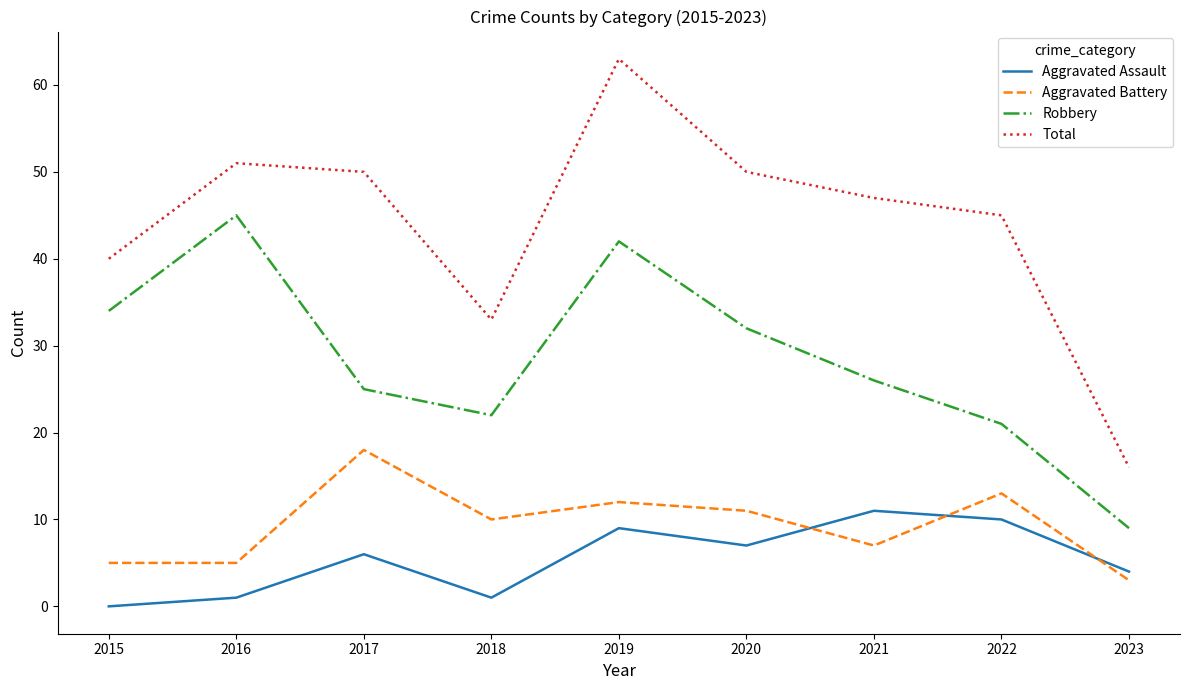

Which series has the widest spread of values?

Total